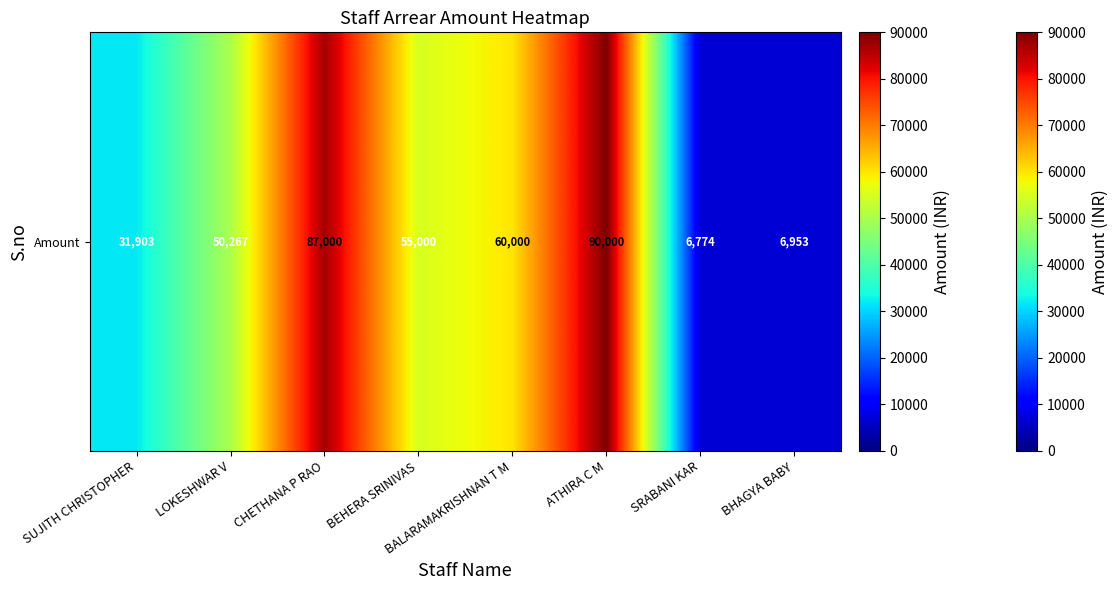

What is the average value?

48487